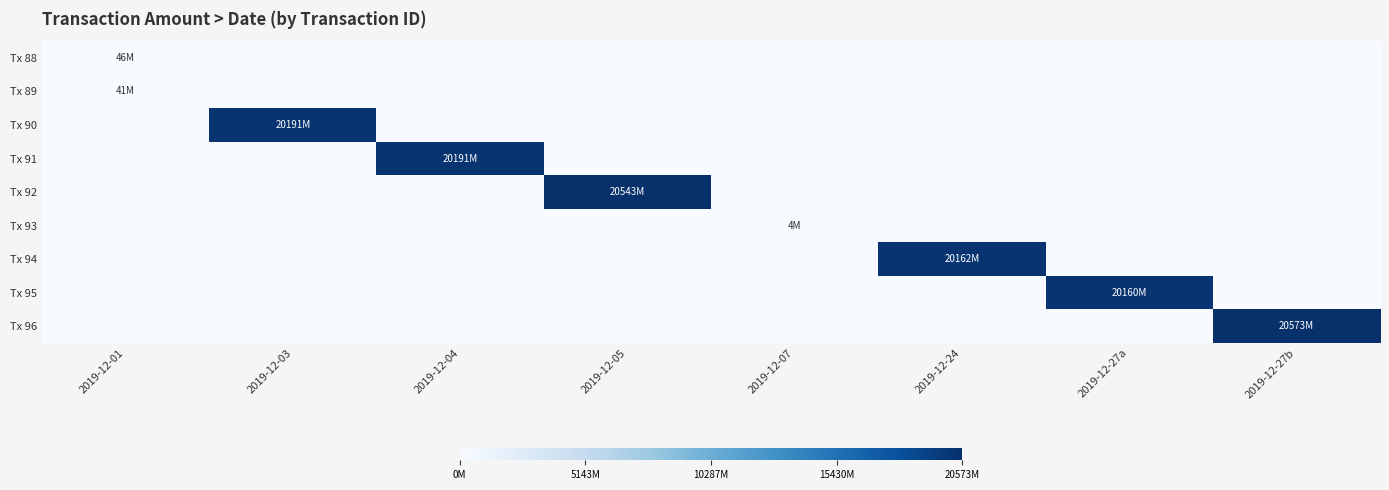

Which series has the largest total across all categories?

Tx 96